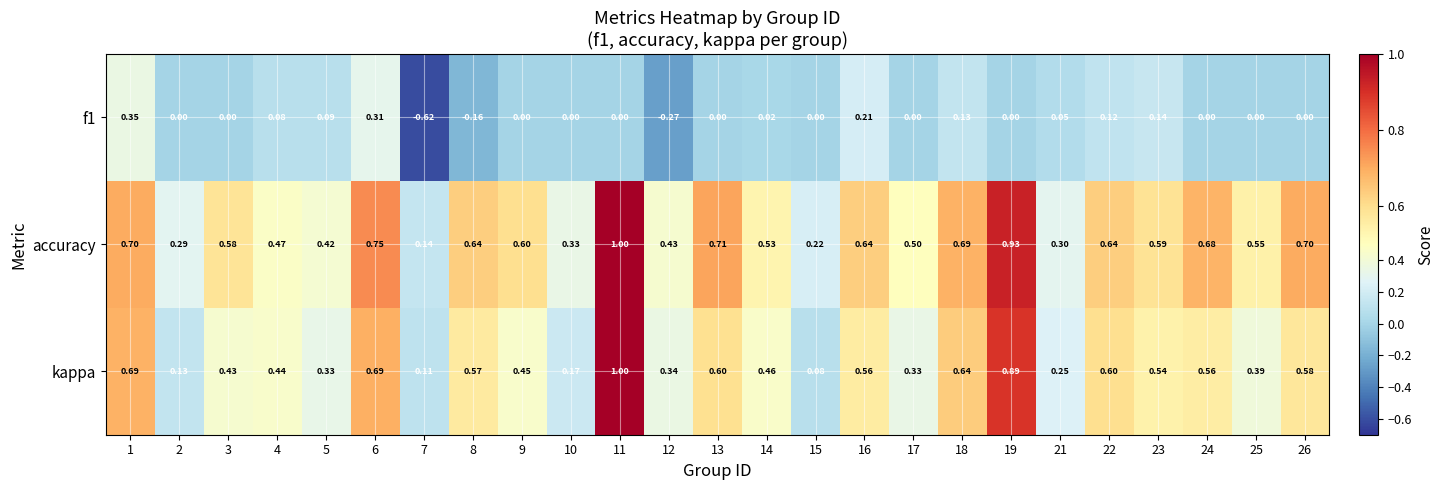

Between 14 and 25, which series saw the biggest shift?

kappa